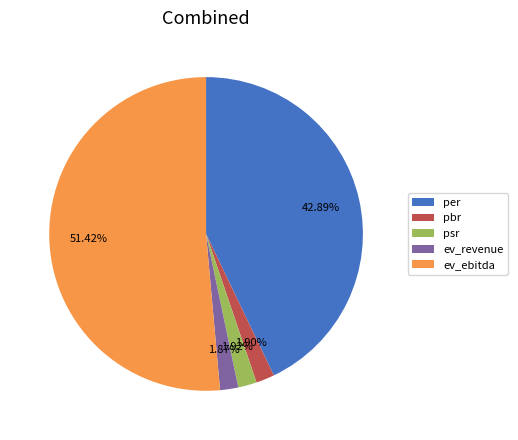

Between pbr and ev_ebitda, which is larger?

ev_ebitda